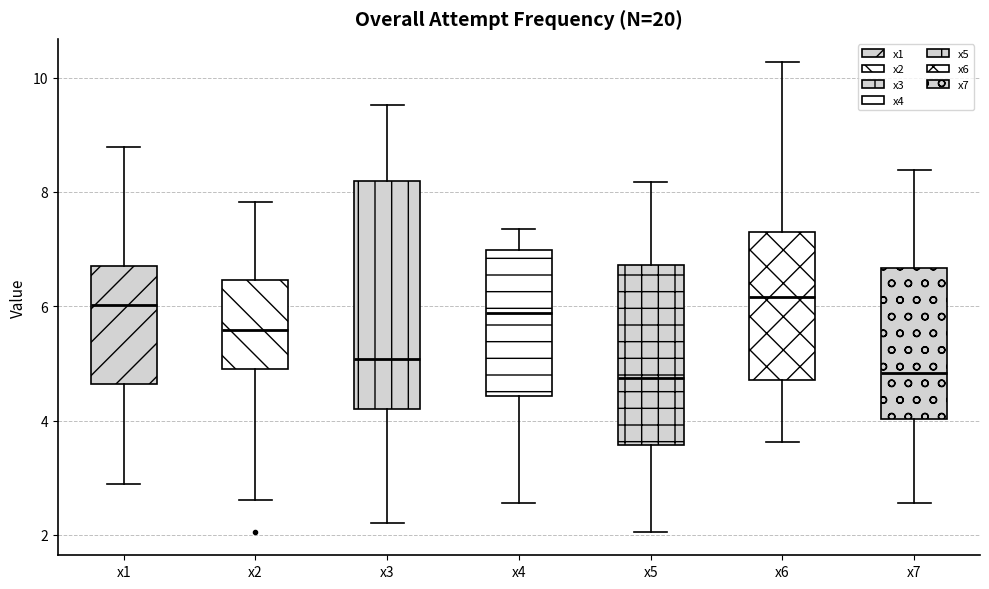

Comparing the boxes themselves (not the whiskers), which one is the tallest?

x3